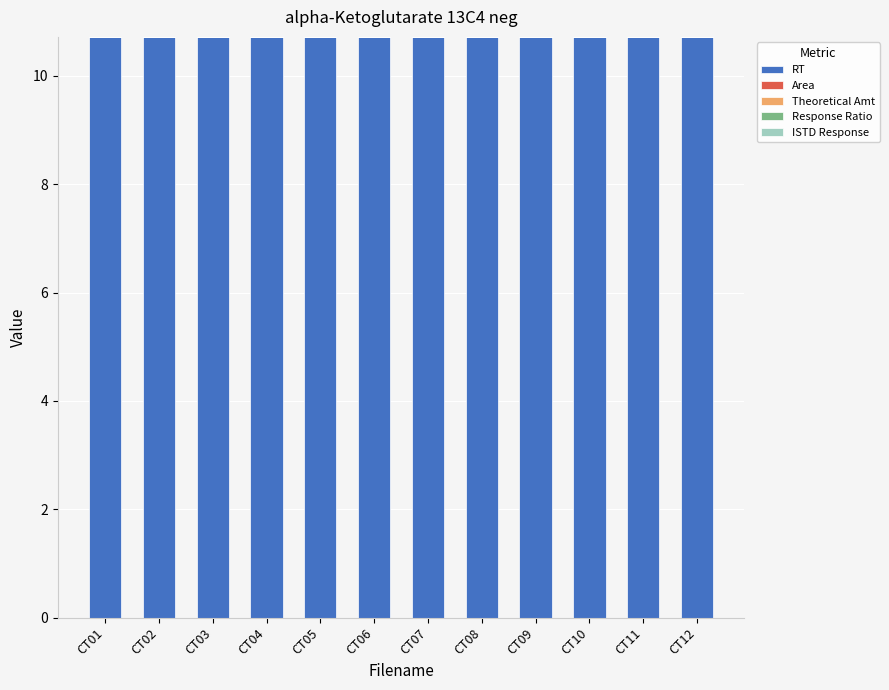

Which category has the highest value in the Area series?

CT01